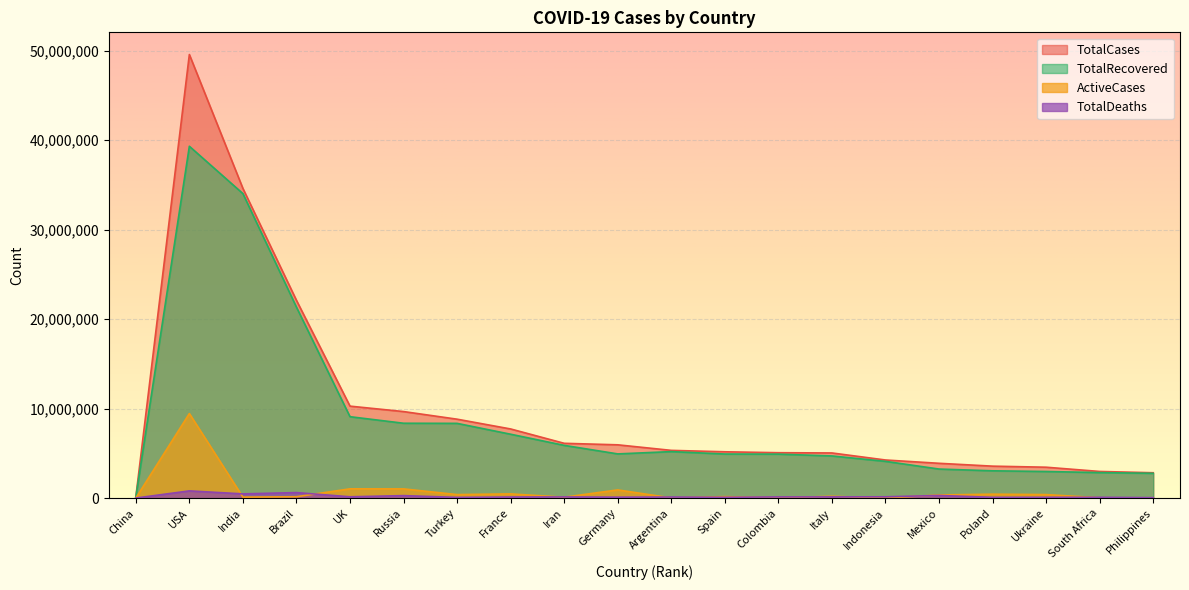

Where does the ActiveCases series first go above 199783?

USA